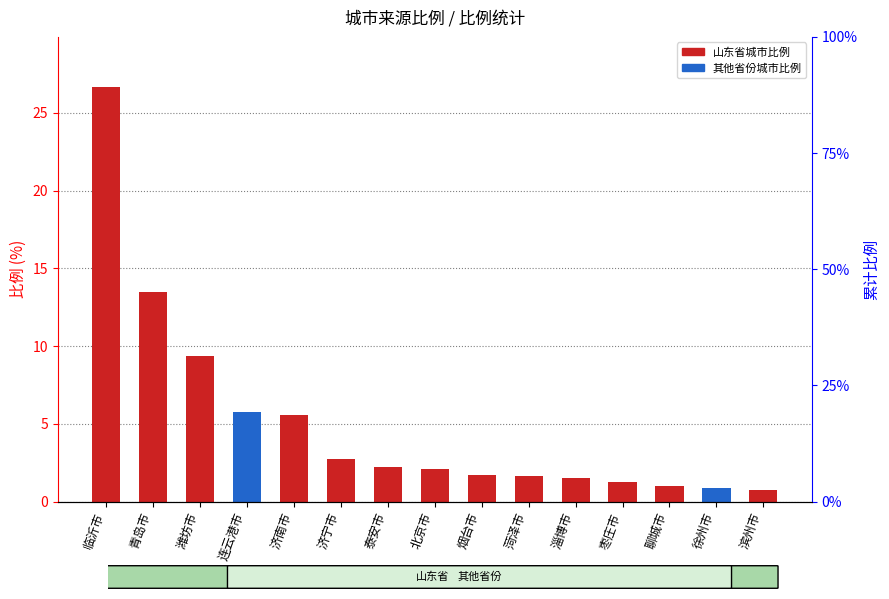

The chart shows a value of 1.6 at 菏泽市. True or false?

True